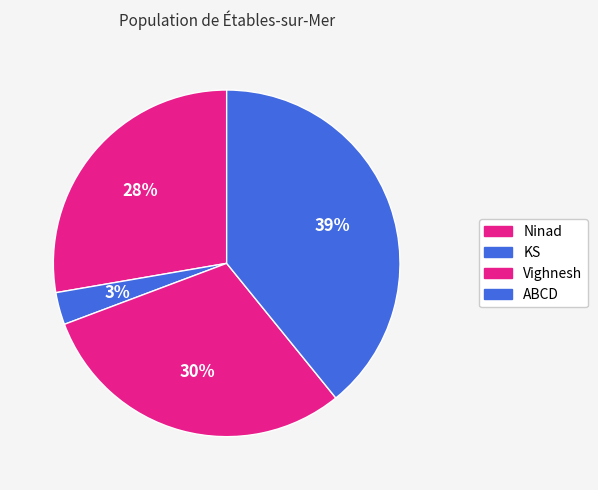

How many segments does this pie chart have?

4